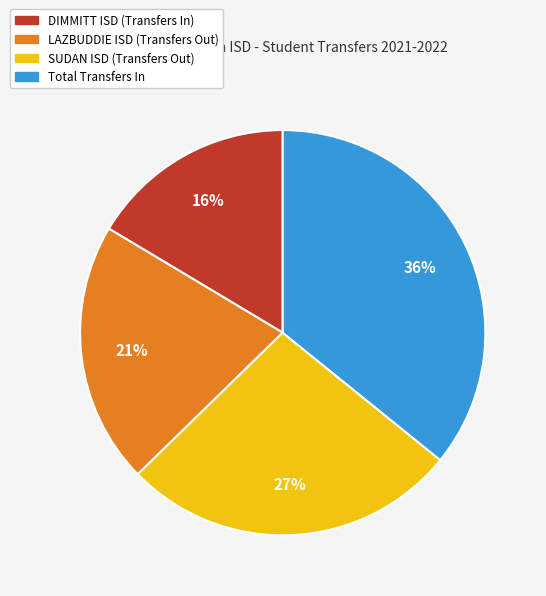

Which slice is the largest?

Total Transfers In